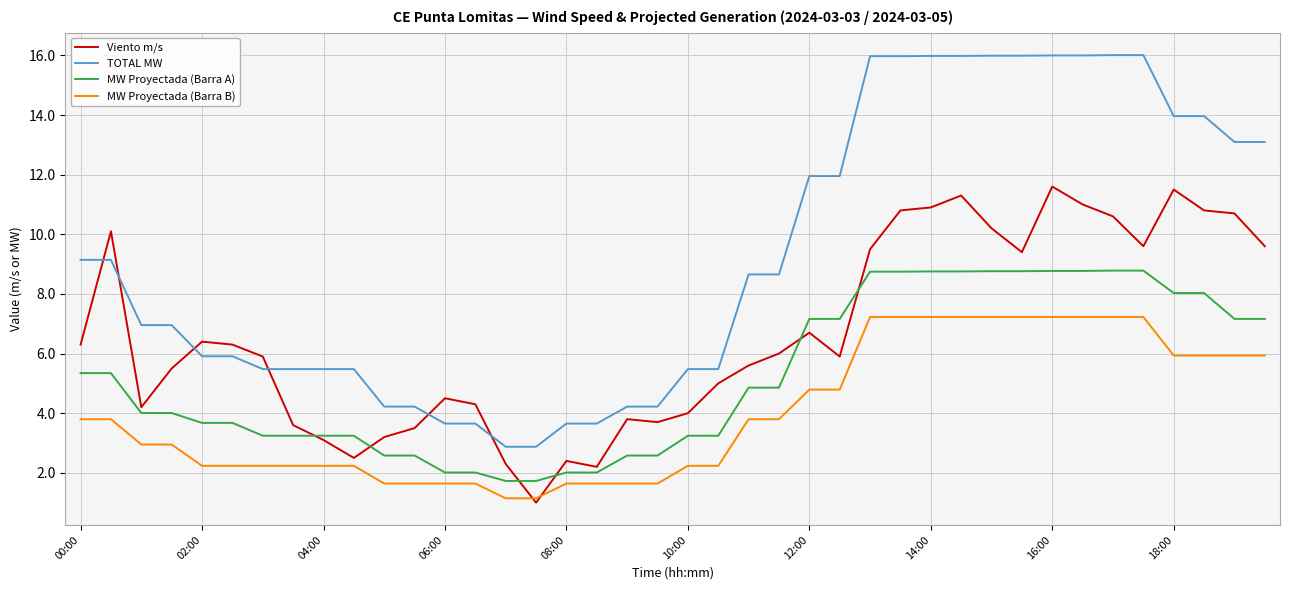

List the series in order of their peak value, highest first.

TOTAL MW, Viento m/s, MW Proyectada (Barra A), MW Proyectada (Barra B)